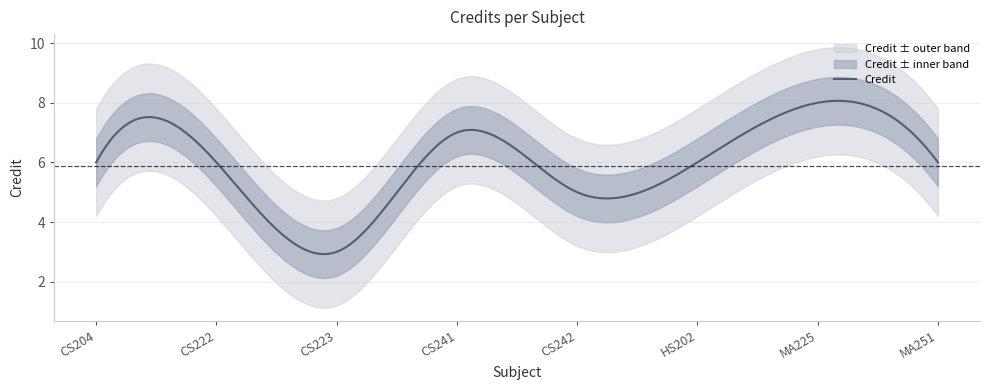

What is the label of the 3rd point from the right?

HS202